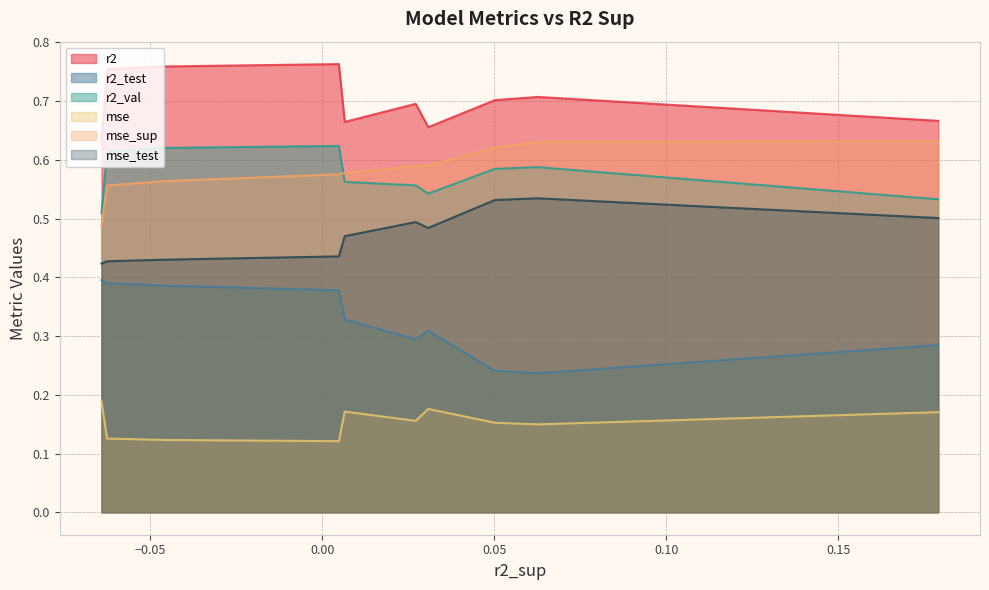

Reading left to right, transcribe all the data shown in this chart.

r2: 0.6	0.8	0.8	0.8	0.7	0.7	0.7	0.7	0.7	0.7
r2_test: 0.4	0.4	0.4	0.4	0.3	0.3	0.3	0.2	0.2	0.3
r2_val: 0.5	0.6	0.6	0.6	0.6	0.6	0.5	0.6	0.6	0.5
mse: 0.2	0.1	0.1	0.1	0.2	0.2	0.2	0.2	0.1	0.2
mse_sup: 0.5	0.6	0.6	0.6	0.6	0.6	0.6	0.6	0.6	0.6
mse_test: 0.4	0.4	0.4	0.4	0.5	0.5	0.5	0.5	0.5	0.5